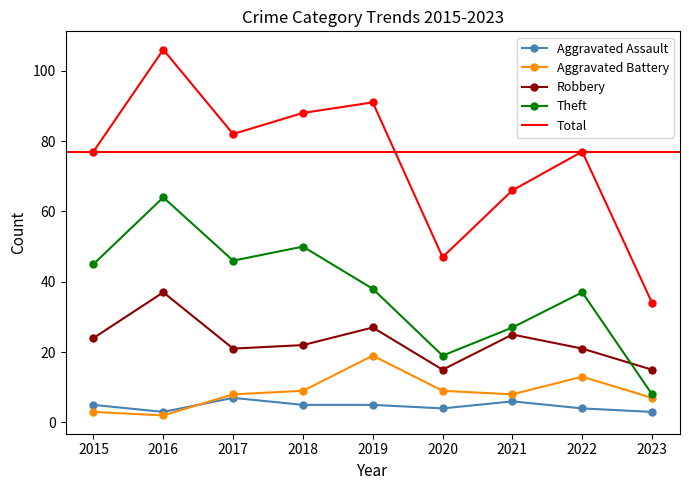

Which series has the largest range (max minus min)?

Total